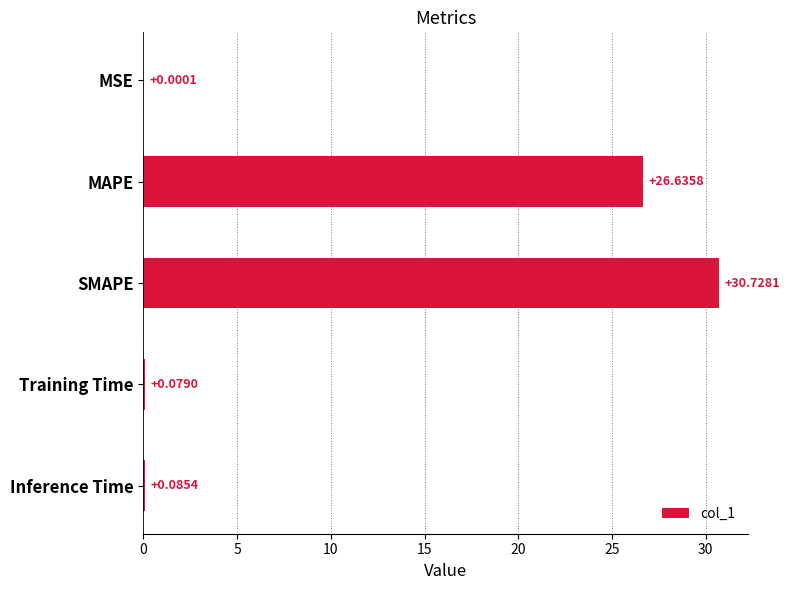

Count the number of categories in the chart.

5